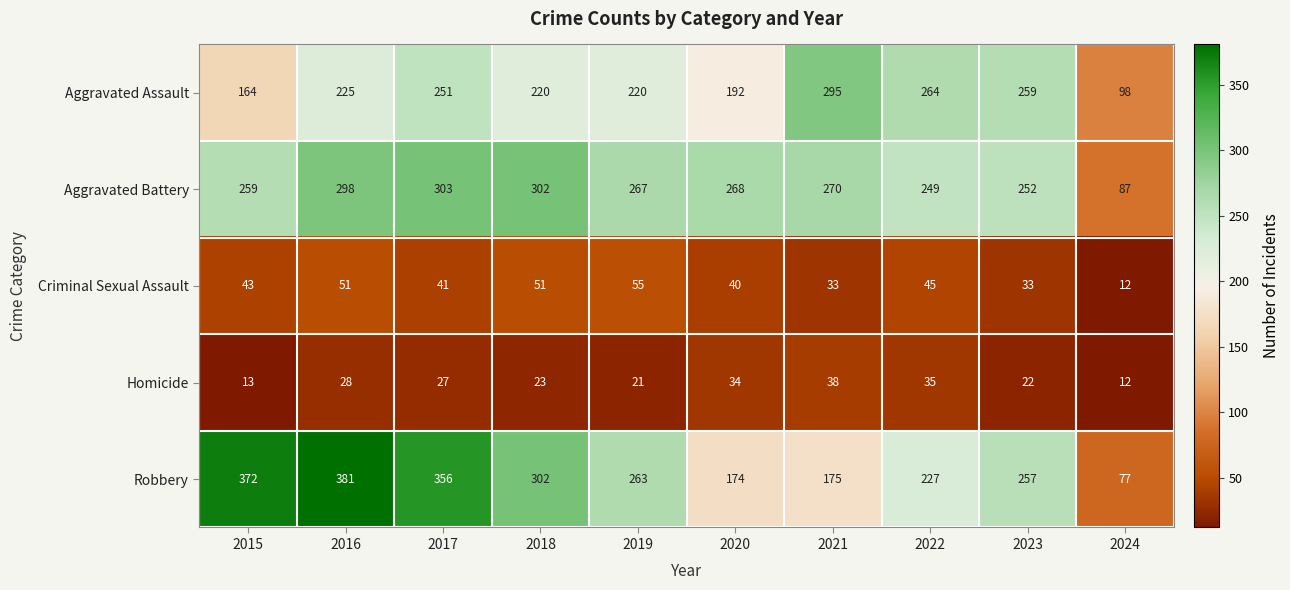

What is the average value of the Criminal Sexual Assault series?

40